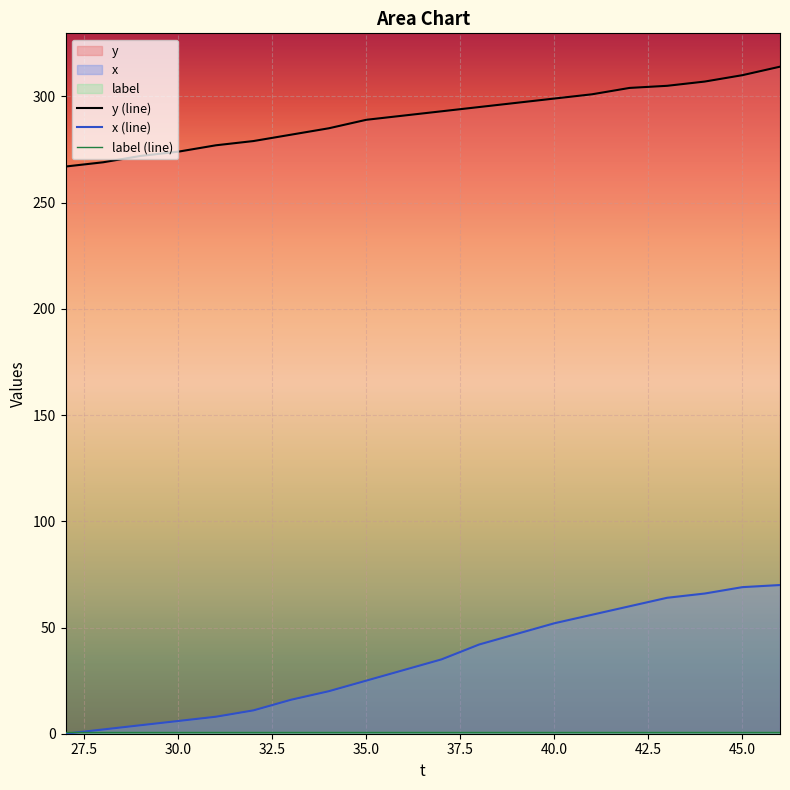

True or false: y has a value of 63 at 46.

False